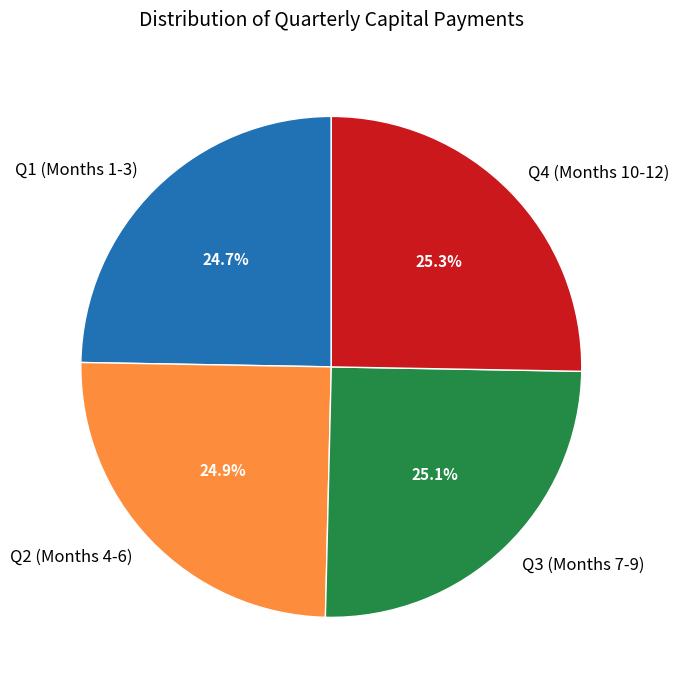

What is the total percentage of Q3 (Months 7-9) and Q4 (Months 10-12)?

50.4%